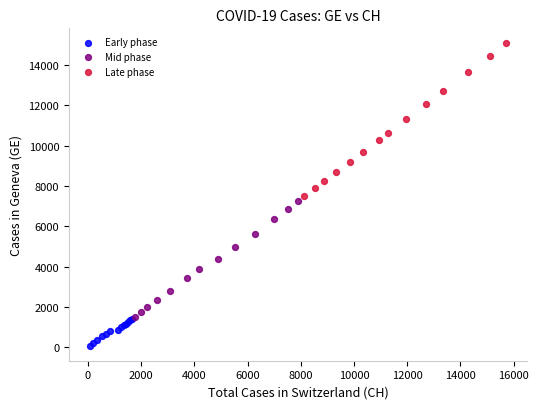

Which series contains the lowest Y value?

Early phase